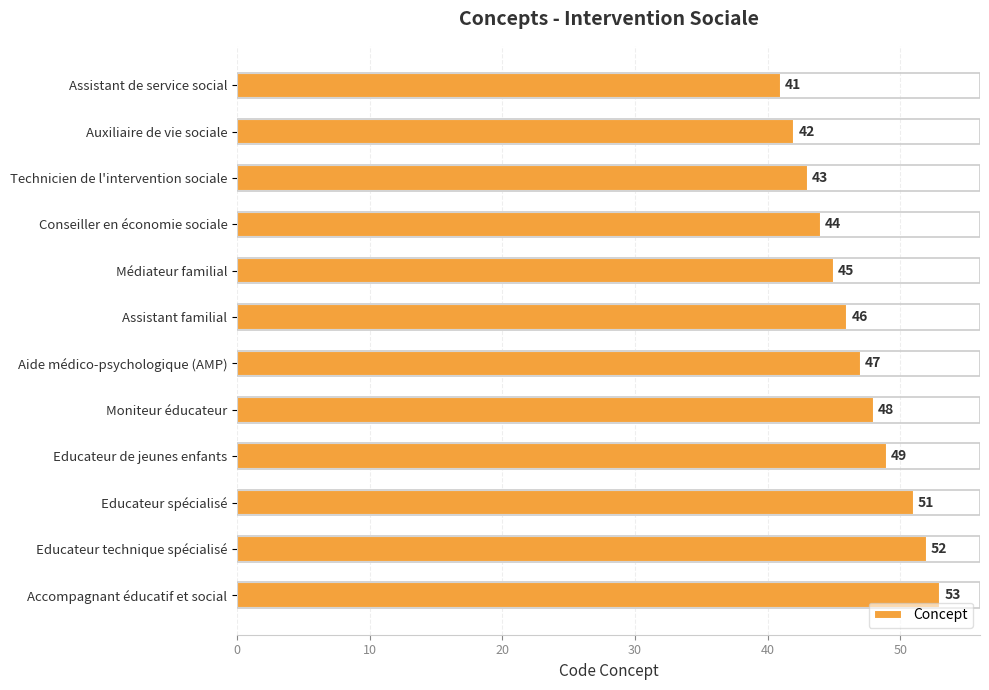

Reading top to bottom, transcribe all the data shown in this chart.

Assistant de service social=41	Auxiliaire de vie sociale=42	Technicien de l'intervention sociale=43	Conseiller en économie sociale=44	Médiateur familial=45	Assistant familial=46	Aide médico-psychologique (AMP)=47	Moniteur éducateur=48	Educateur de jeunes enfants=49	Educateur spécialisé=51	Educateur technique spécialisé=52	Accompagnant éducatif et social=53